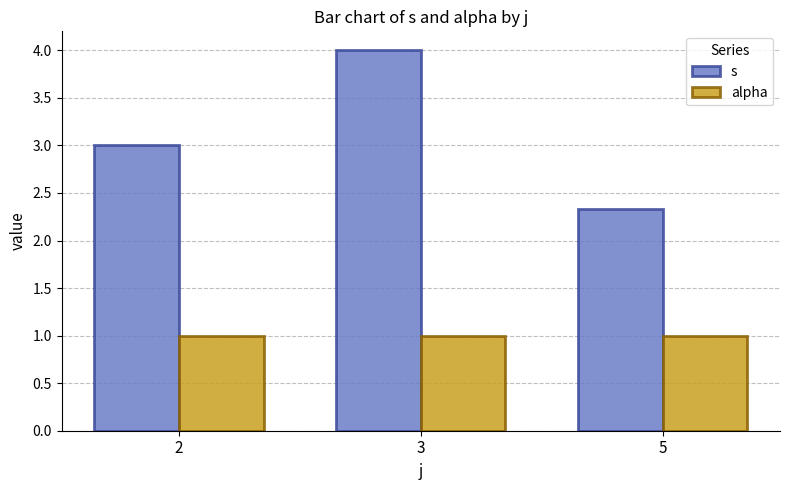

What is the sum of the alpha values at 3 and 5?

2.0